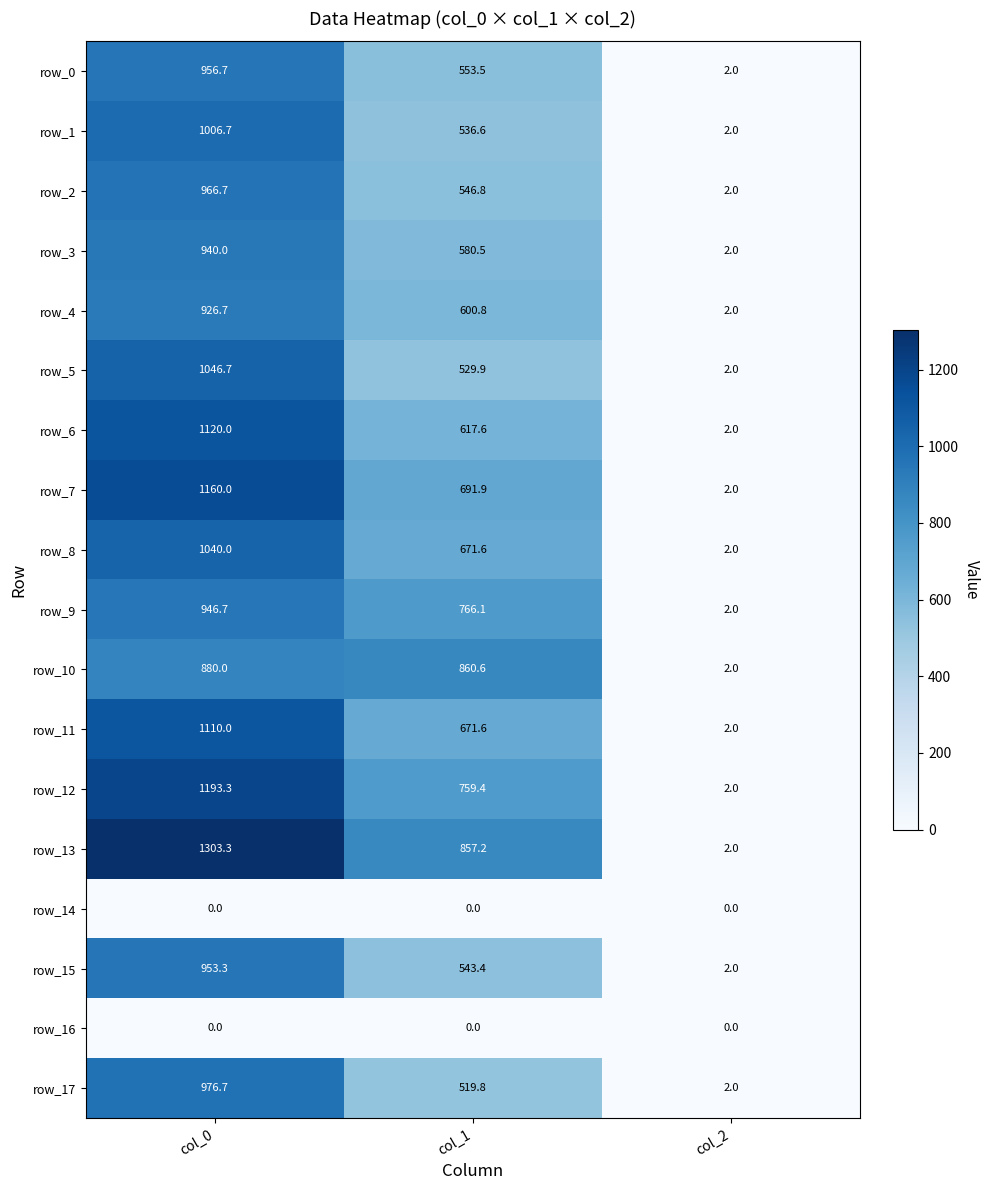

The row_6 series shows 224.2 at col_1. True or false?

False